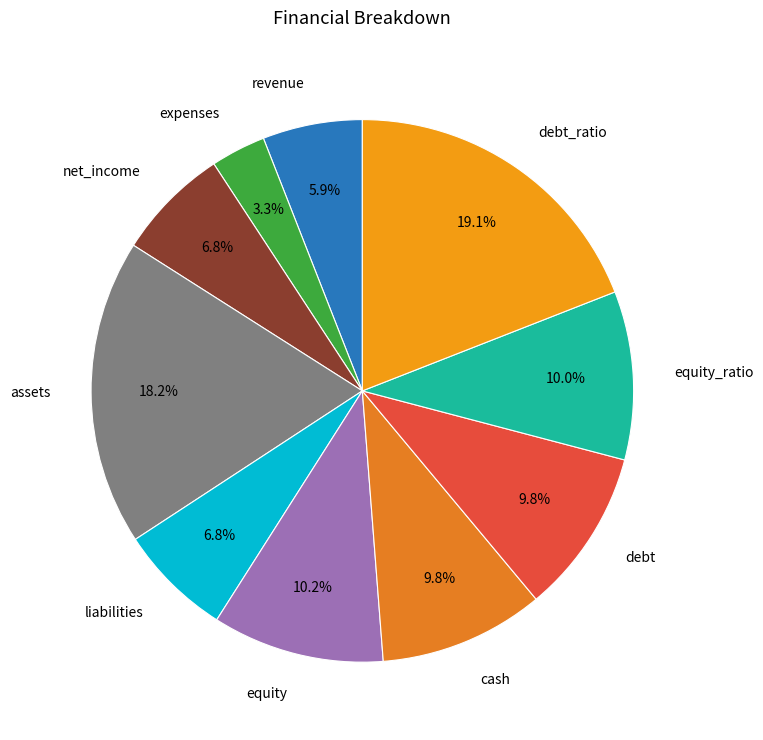

To the nearest percent, what is the average slice percentage?

10%